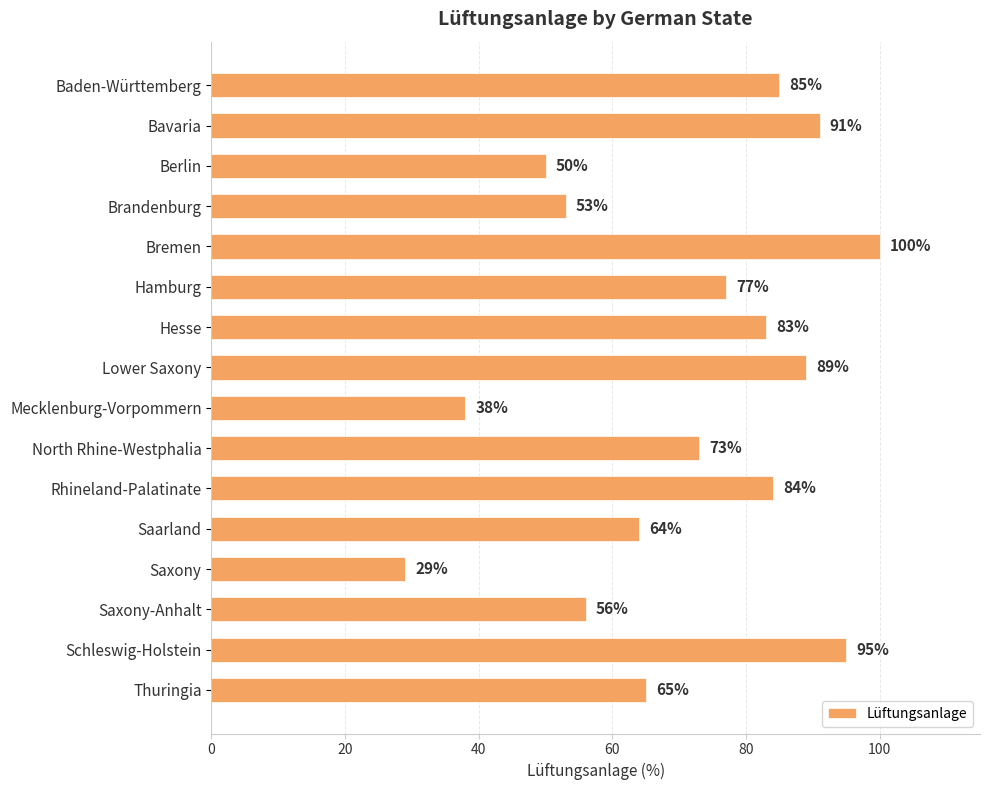

Reading top to bottom, what are all the values shown in this chart?

85	91	50	53	100	77	83	89	38	73	84	64	29	56	95	65